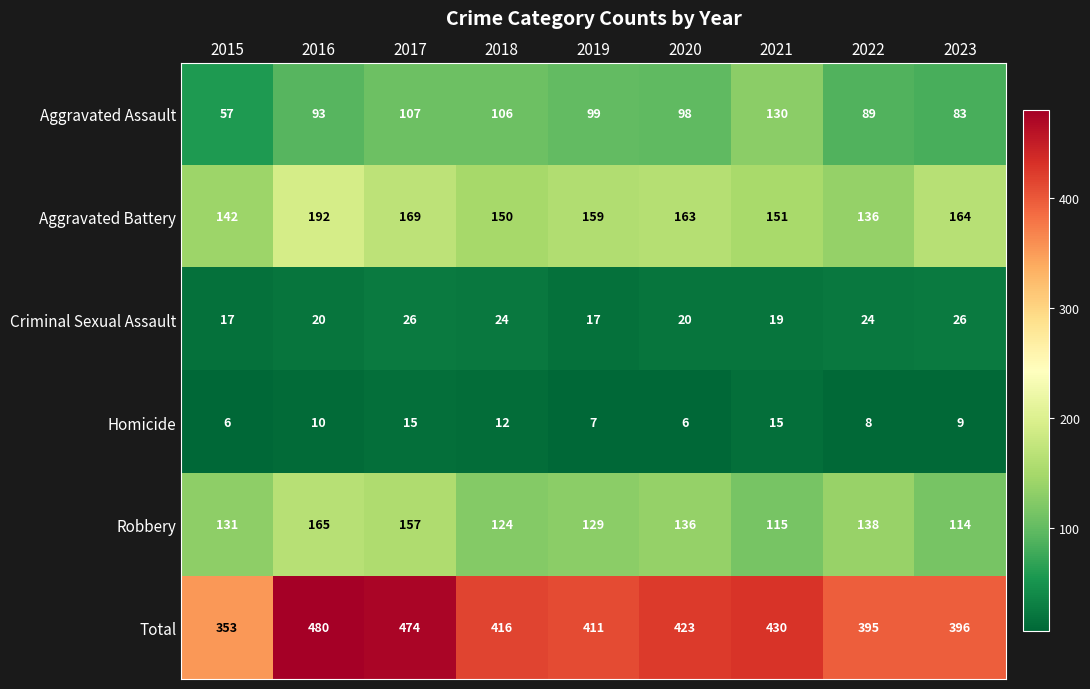

Rank the series by their maximum value, from lowest to highest.

Homicide, Criminal Sexual Assault, Aggravated Assault, Robbery, Aggravated Battery, Total